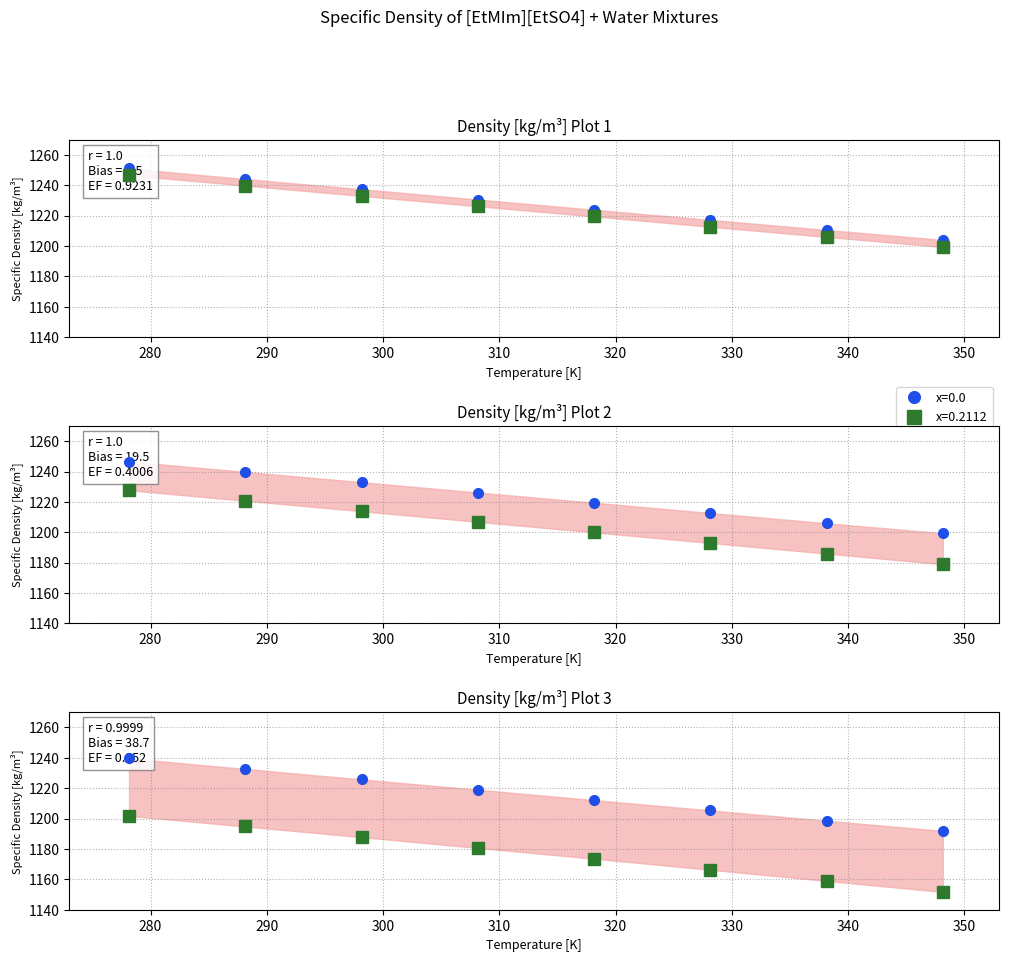

What is the total value across all series at 340?

5926.0